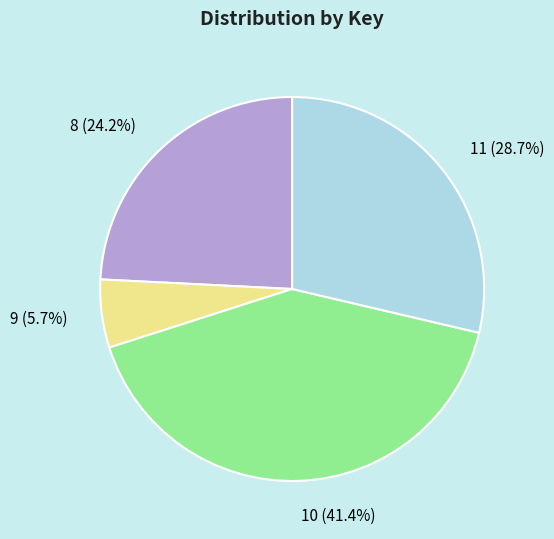

What is the smallest slice in the pie chart?

9